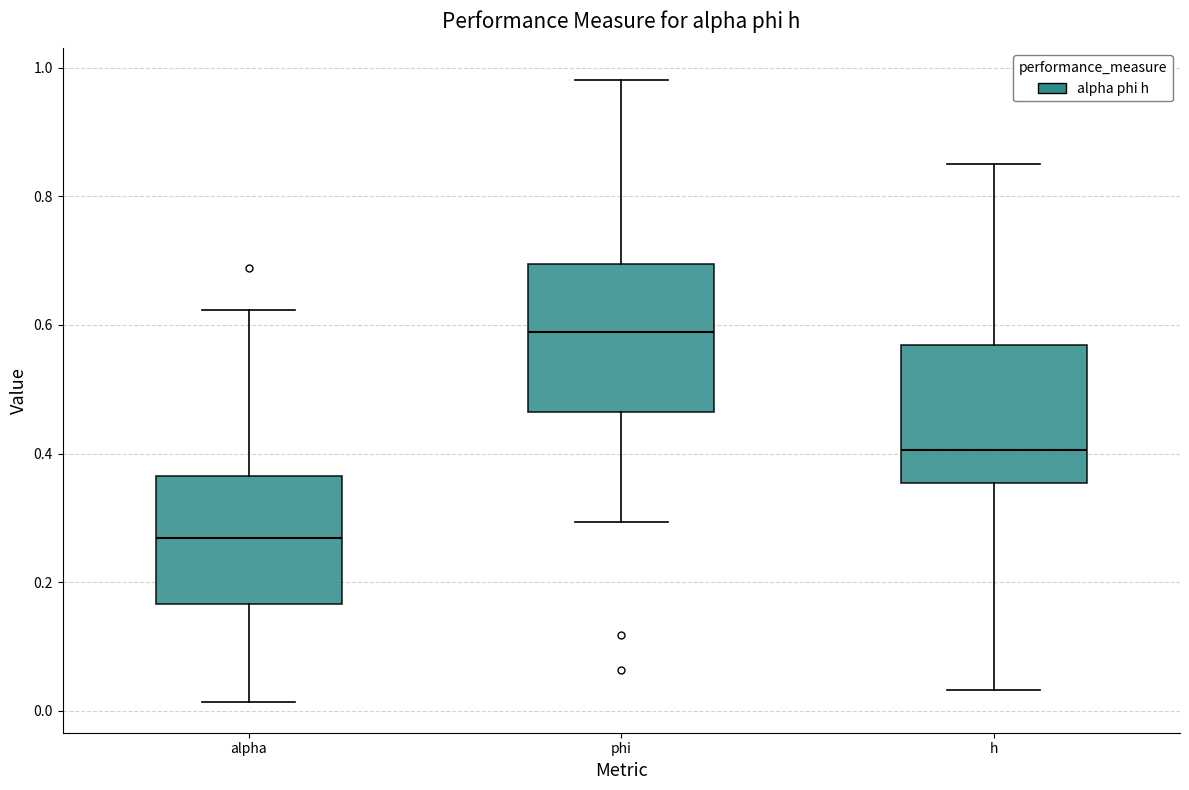

Where does the upper whisker of the box for alpha end on the y-axis? The values are not printed on the chart, so give them approximately, as read against the axis.

0.62